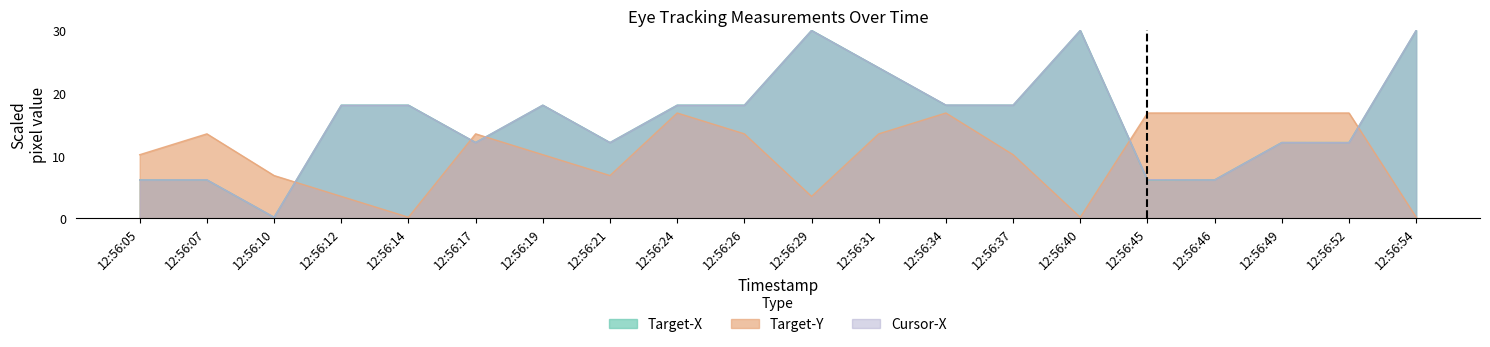

True or false: Target-X has a value of 18.1 at 12:56:24.

True